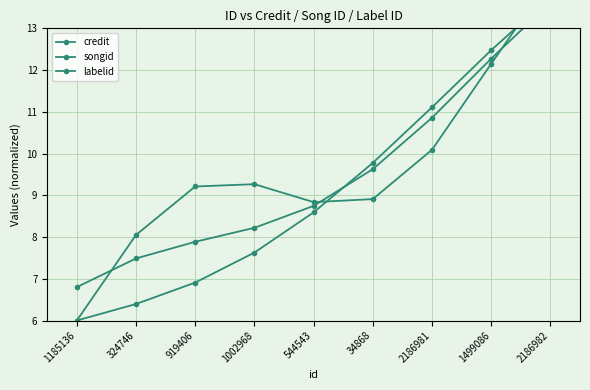

What is the value of the credit point at the 2nd from the left?

8.0